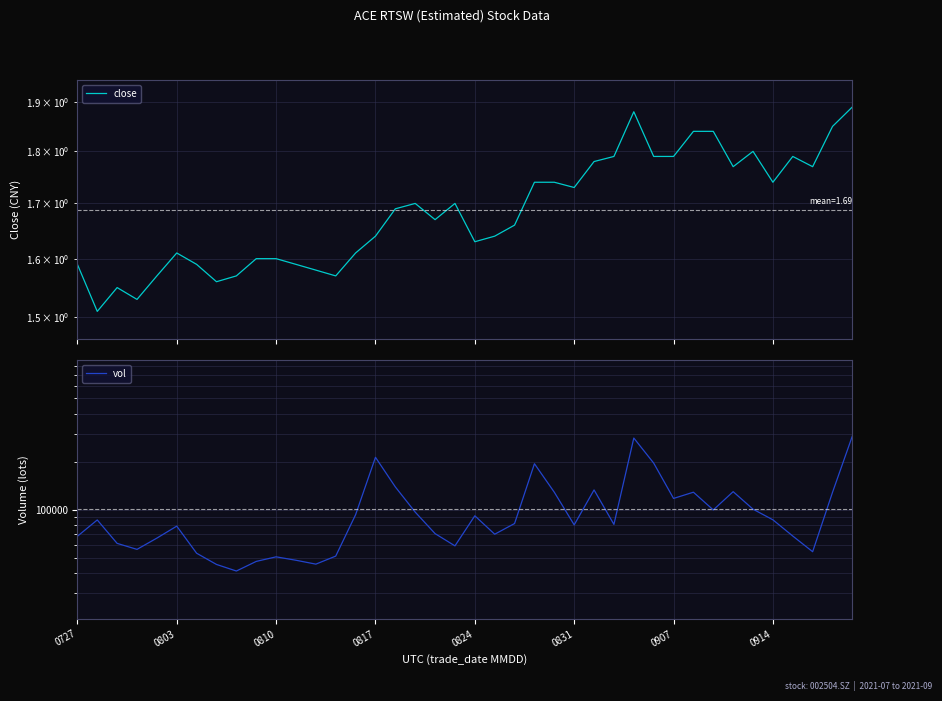

How many data points in vol are above 81912?

20